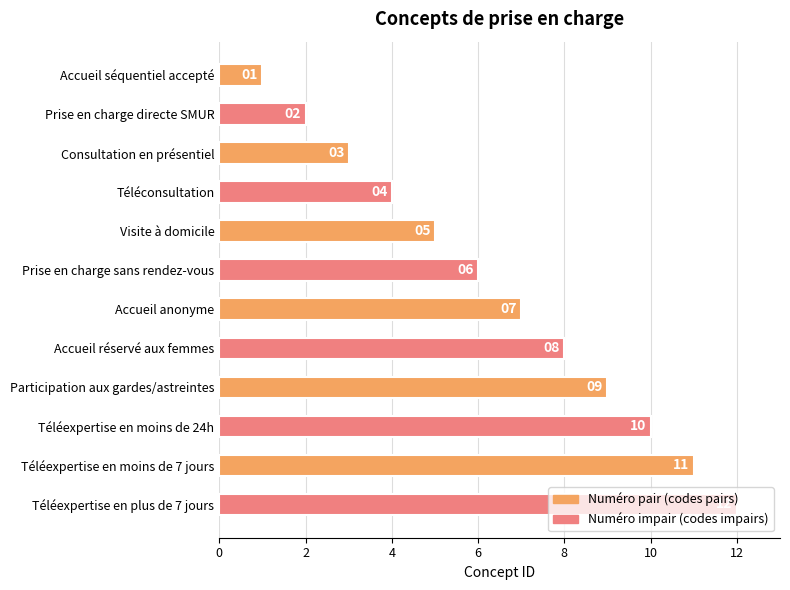

What is the smallest value displayed?

1